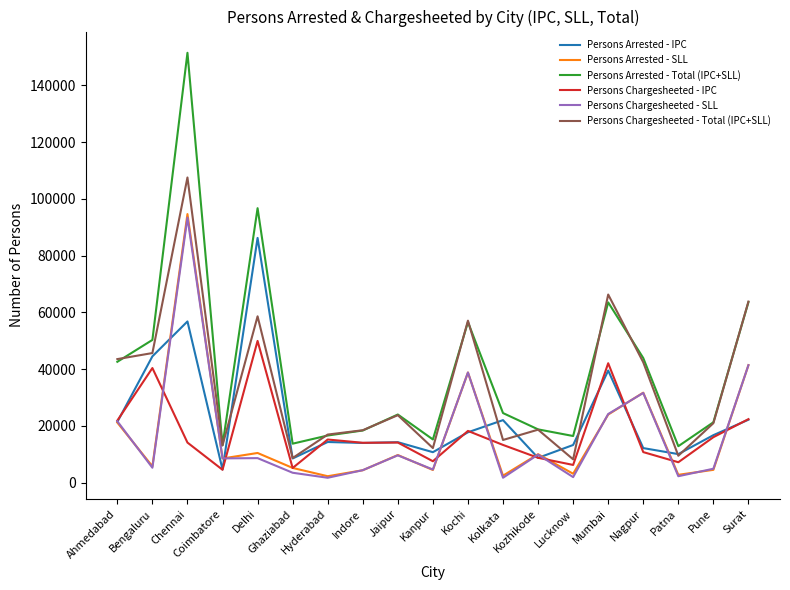

Between Bengaluru and Kochi, which series saw the biggest shift?

Persons Chargesheeted - SLL